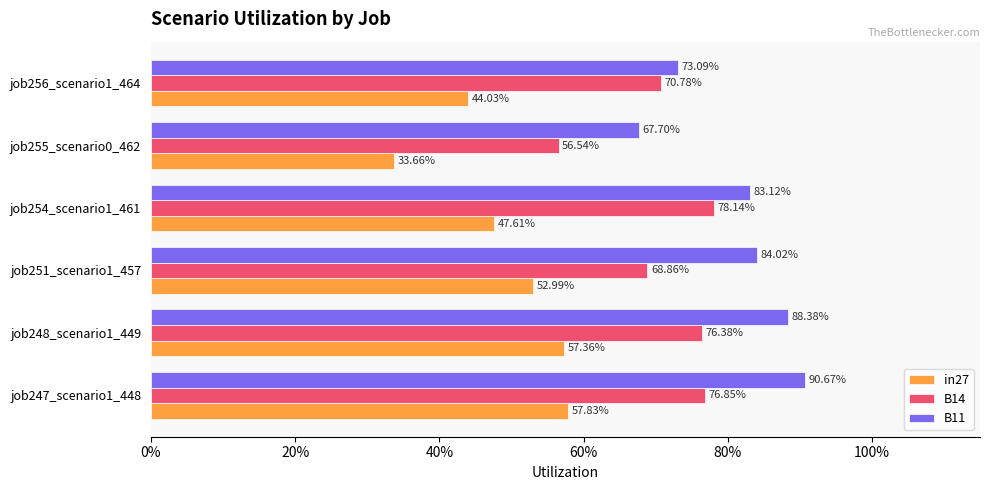

Count the in27 values in the range 0 to 1.

6